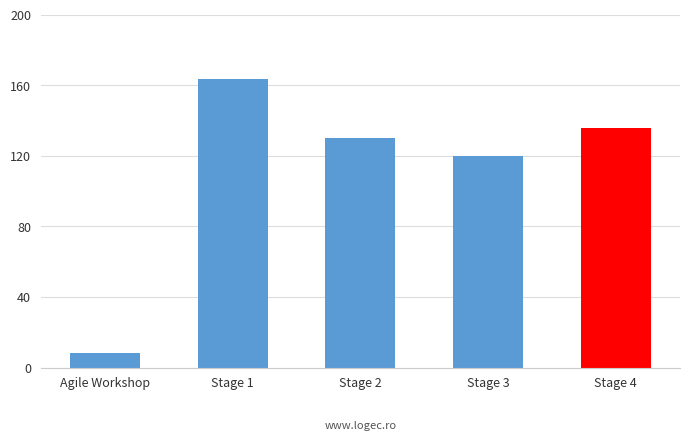

Reading left to right, transcribe all the data shown in this chart.

Agile Workshop=8.0	Stage 1=163.5	Stage 2=130.0	Stage 3=120.0	Stage 4=136.0